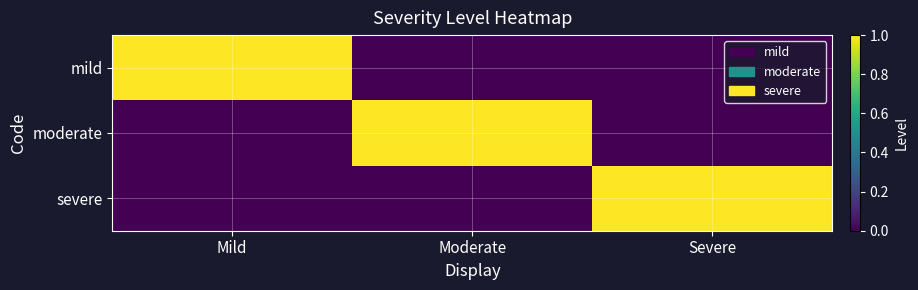

Reading right to left, extract all data points from this chart.

mild: Severe=0	Moderate=0	Mild=1
moderate: Severe=0	Moderate=1	Mild=0
severe: Severe=1	Moderate=0	Mild=0